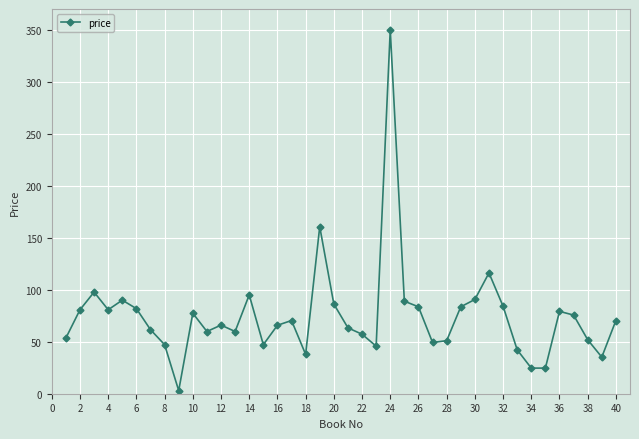

What is the sum of all values?

2990.3